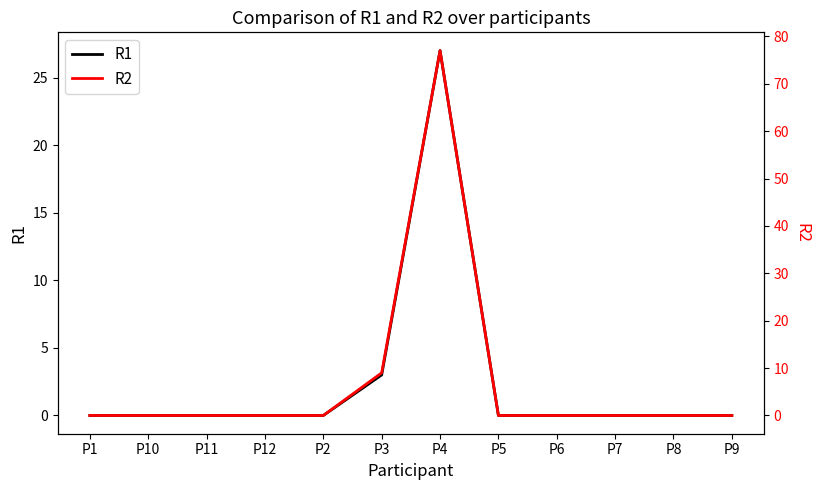

How many interior local peaks does the R1 series have?

1